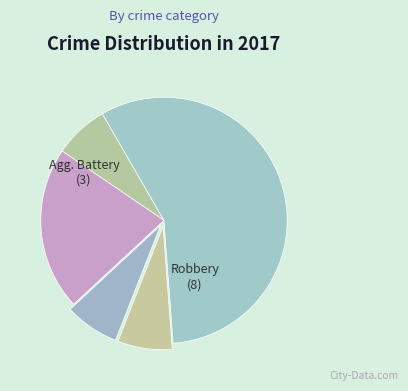

Which category has the biggest portion of the pie?

Robbery